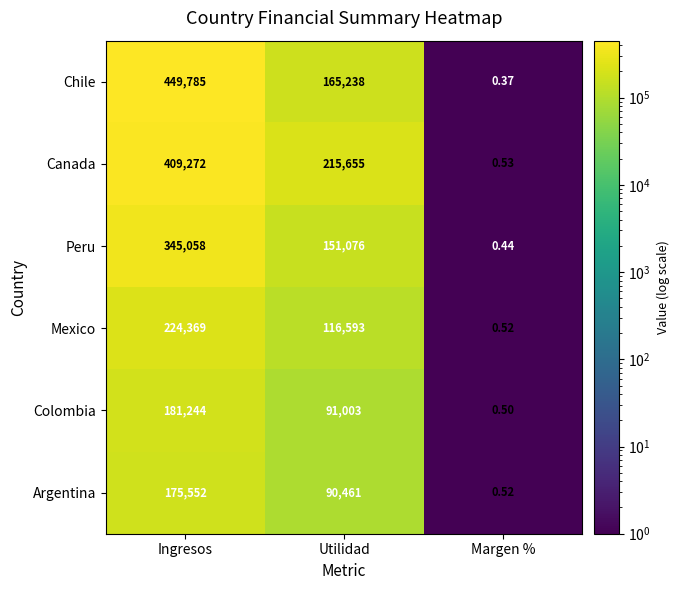

Is the value of Peru at Utilidad greater than the value of Colombia at Utilidad?

Yes